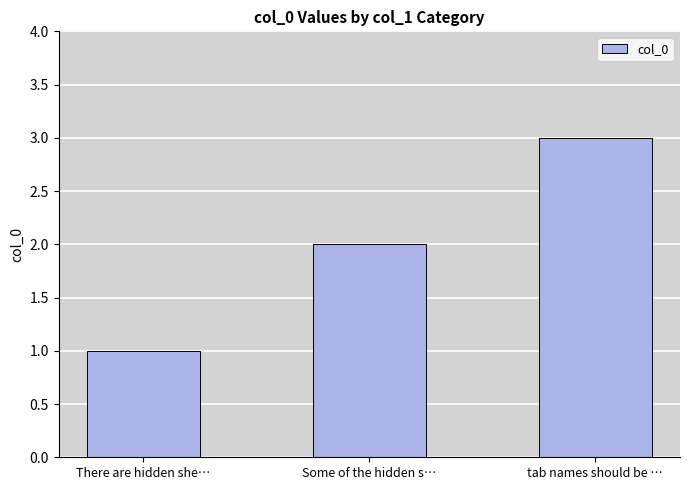

What is the change in value from There are hidden she… to tab names should be …?

+2